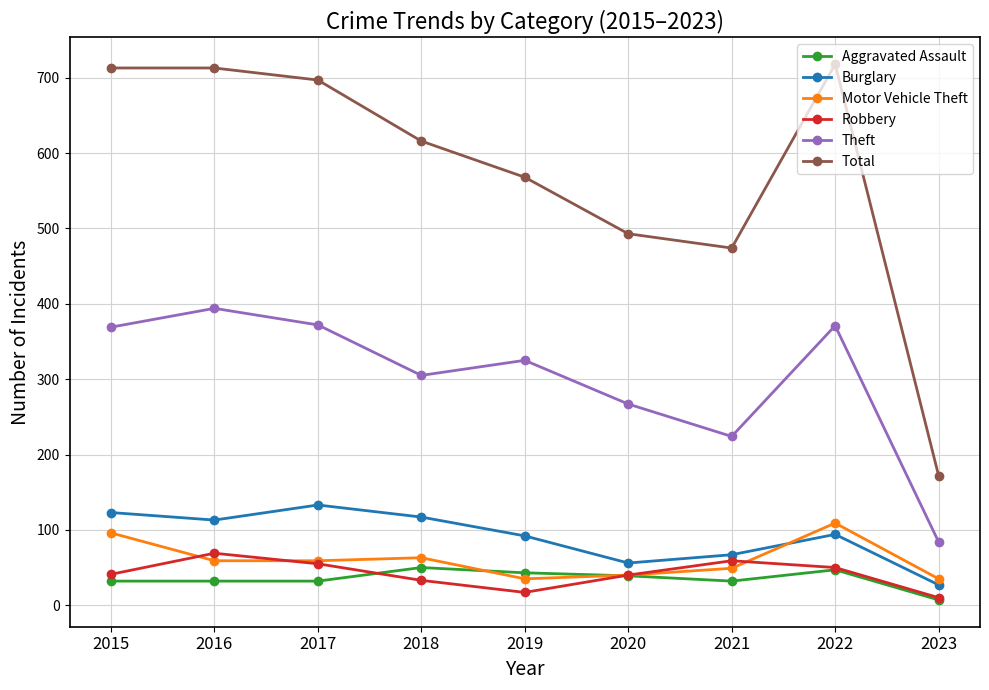

What is the maximum value for Total?

718